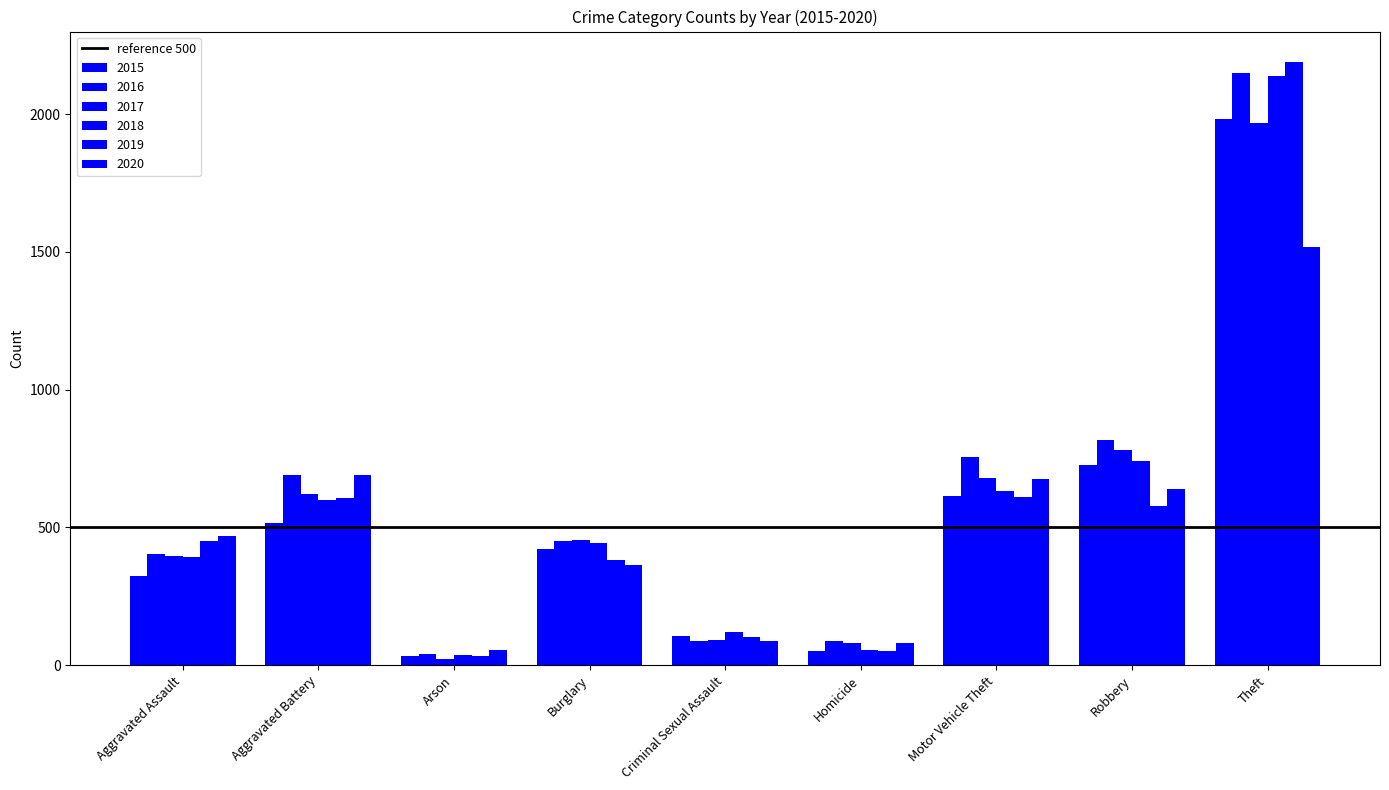

At which label is 2015 closest to 1008?

Robbery